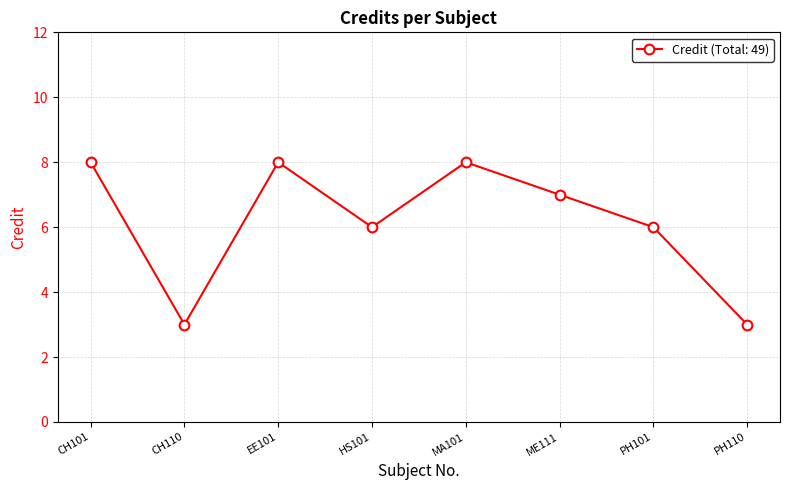

What is the sum of all values?

49